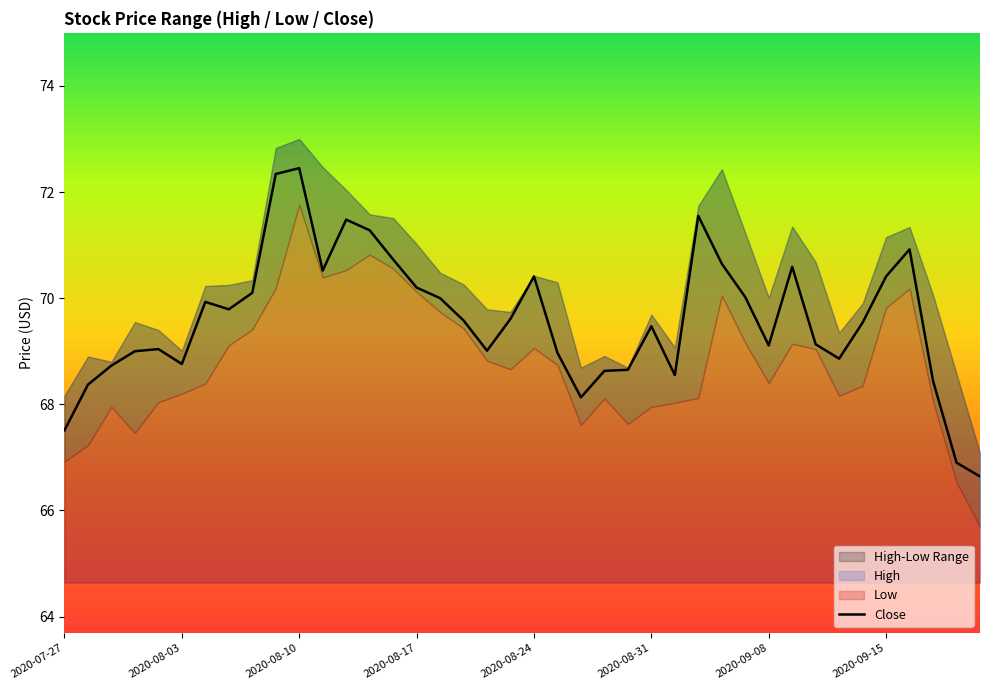

How many values are below 69?

13